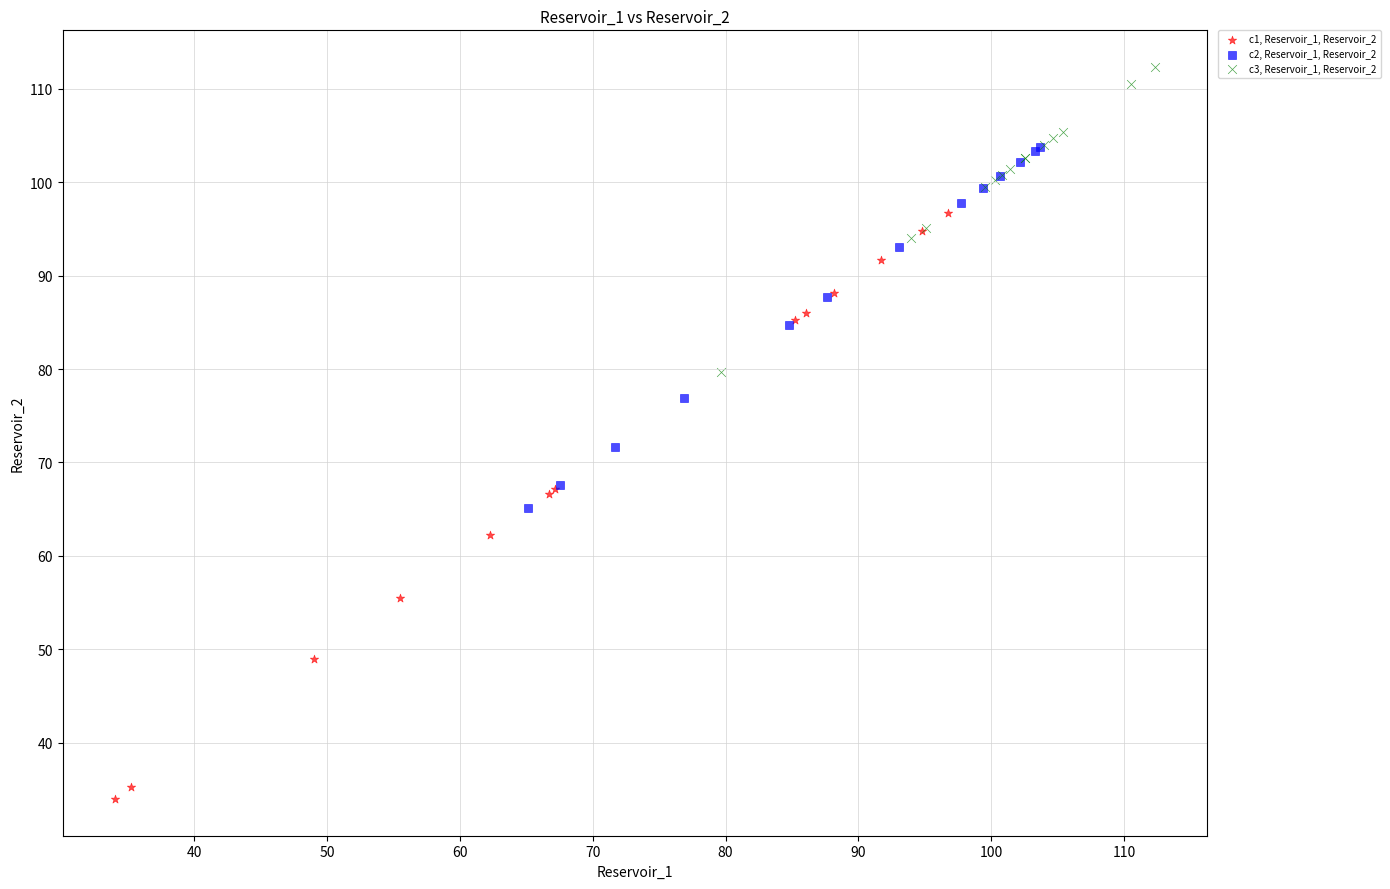

Which series contains the highest Y value?

c3, Reservoir_1, Reservoir_2